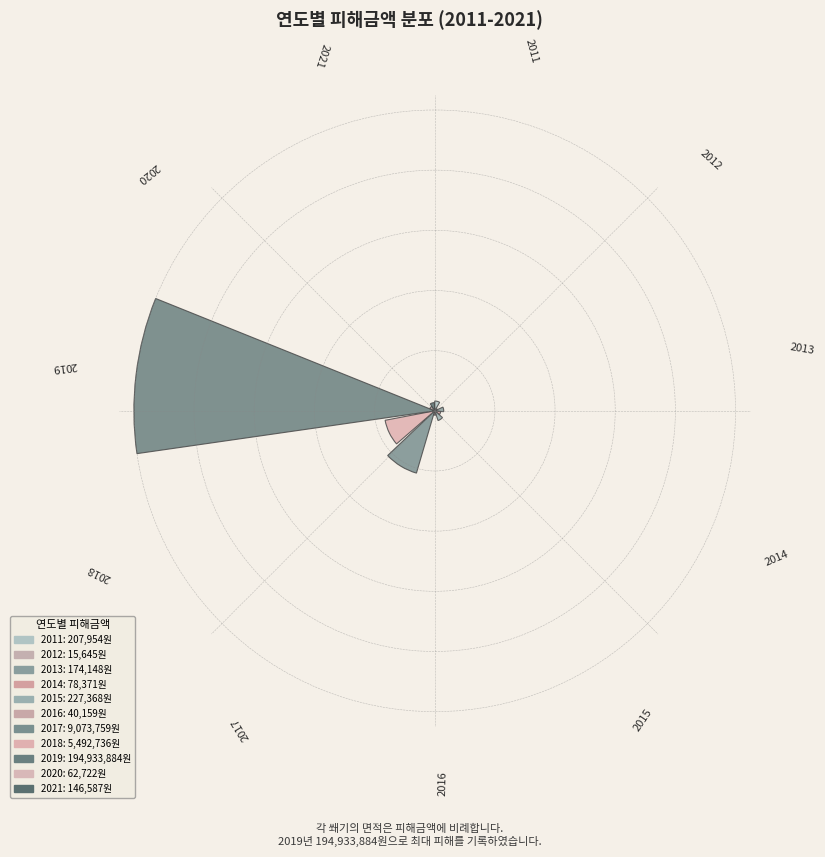

Are the bars grouped side by side (vs. stacked)?

Yes